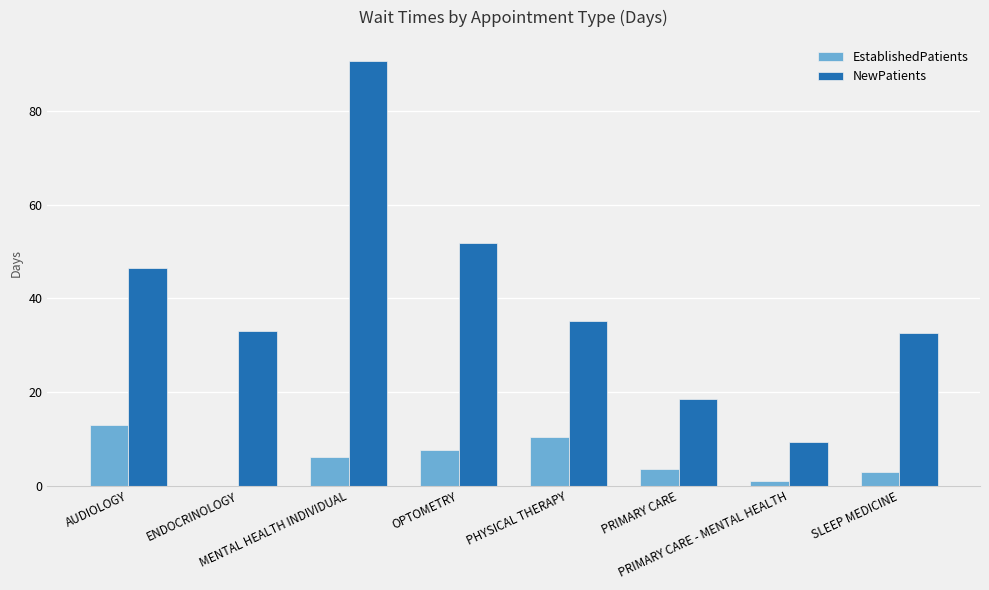

What is the difference between the NewPatients values at SLEEP MEDICINE and PHYSICAL THERAPY?

2.7